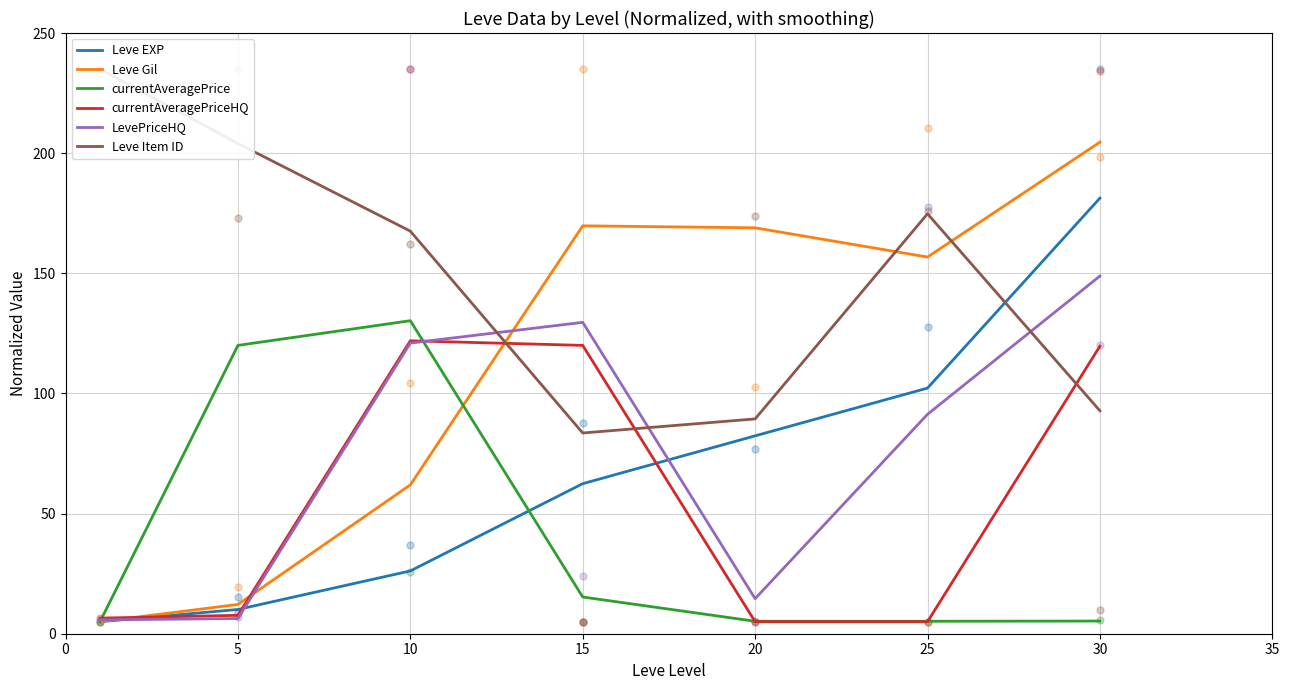

What are all the series names shown in the legend?

Leve EXP, Leve Gil, currentAveragePrice, currentAveragePriceHQ, LevePriceHQ, Leve Item ID